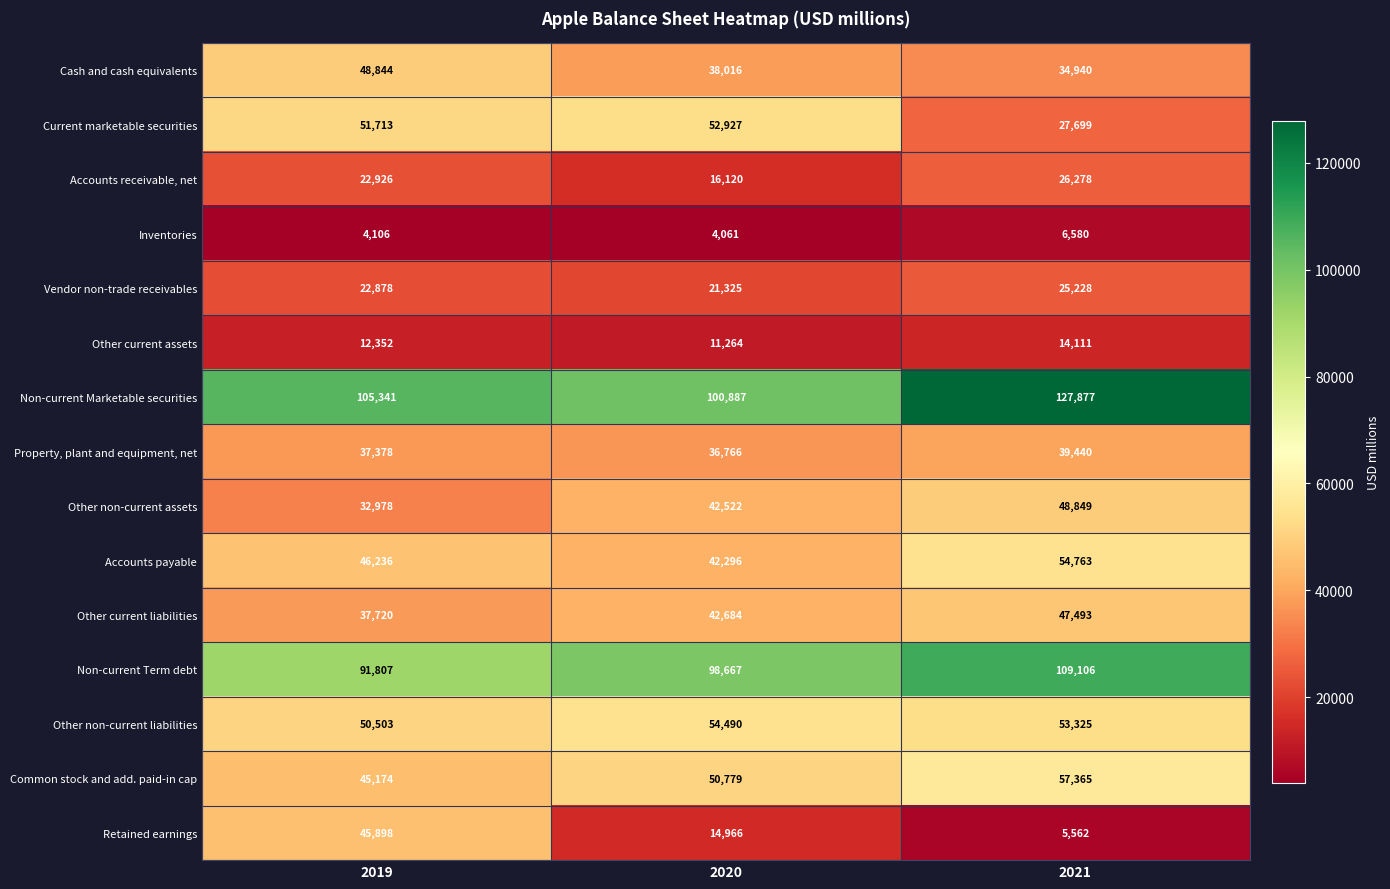

What is the maximum value for Cash and cash equivalents?

48844